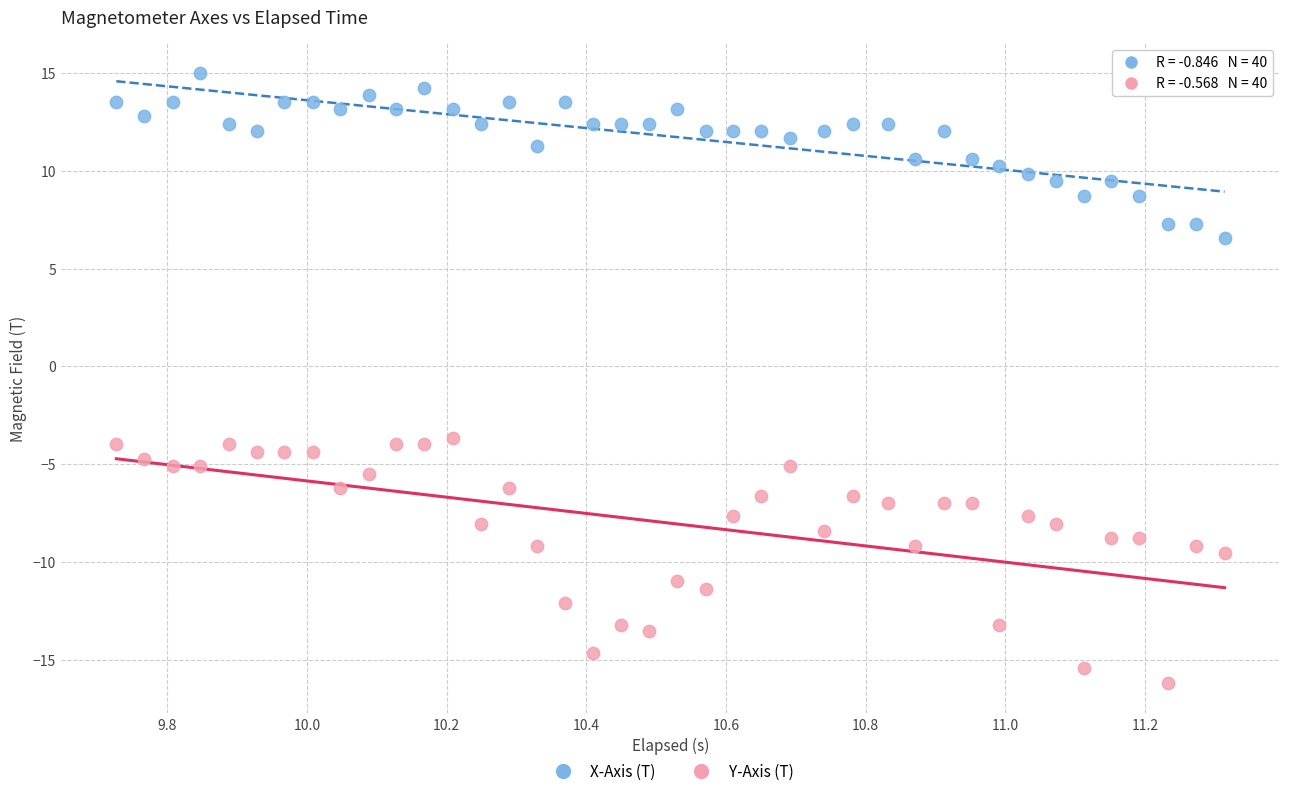

What are all the series names shown in the legend?

X-Axis (T), Y-Axis (T)